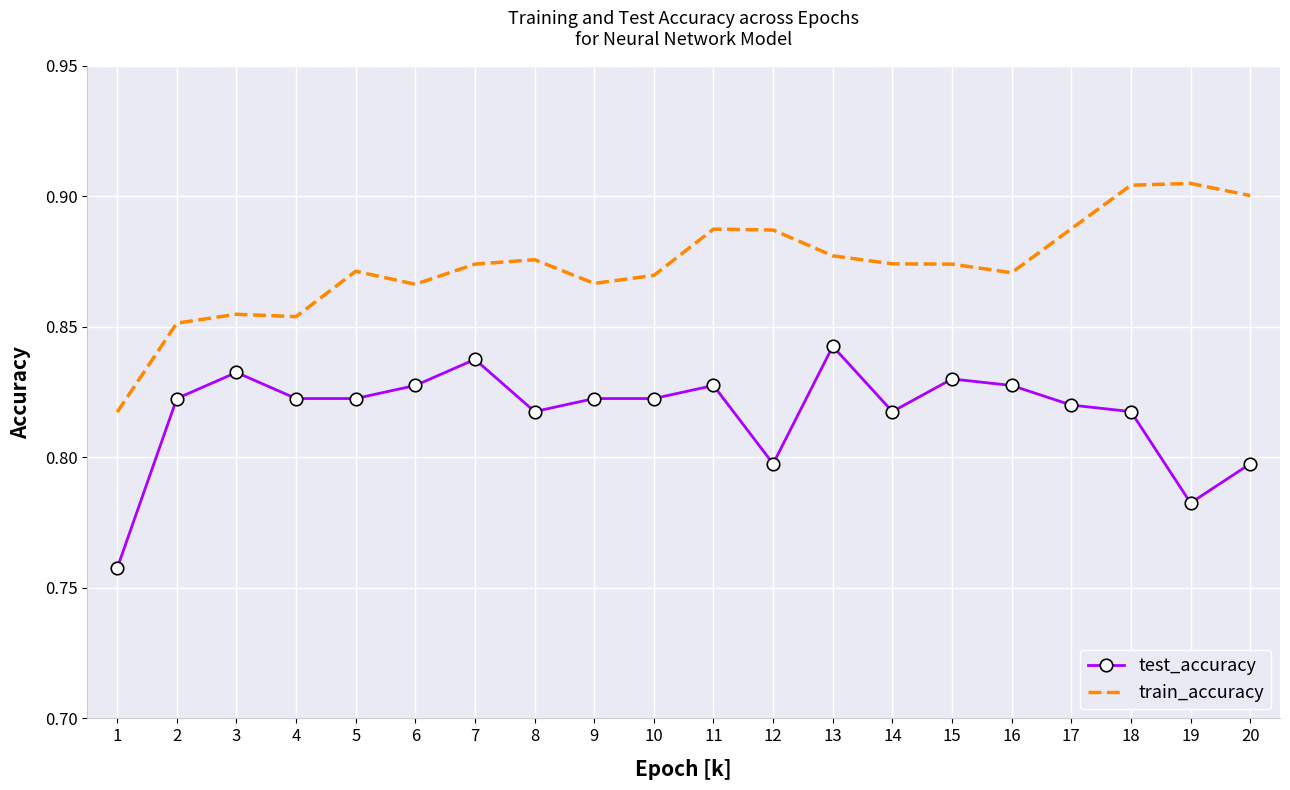

Between 4 and 13, which series saw the biggest shift?

train_accuracy